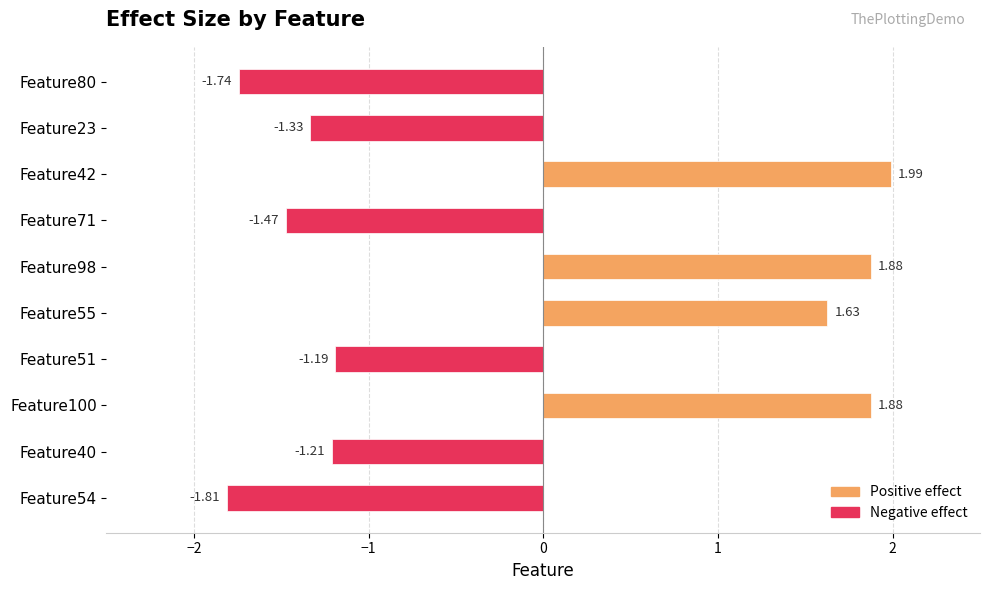

At which category does the chart reach its minimum across all series?

Feature54